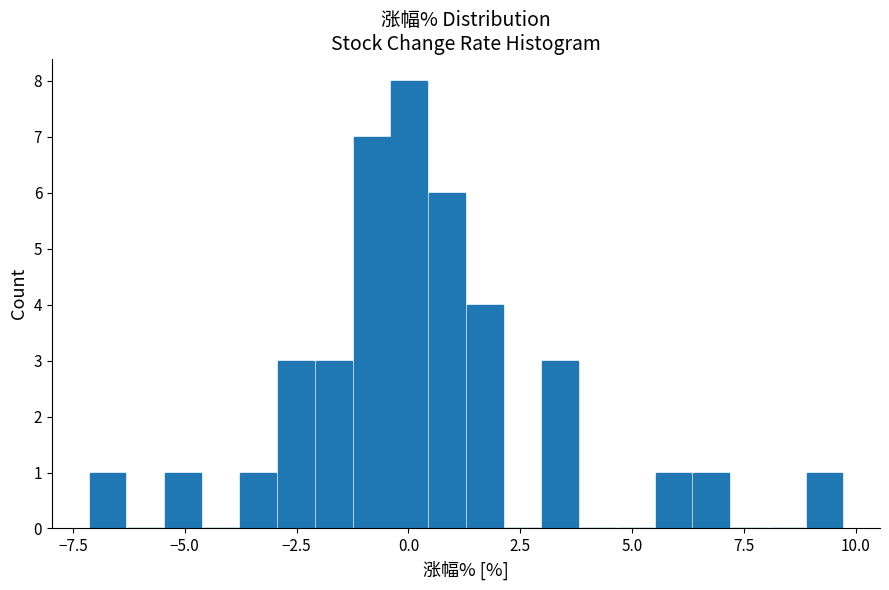

Around what value on the x-axis is the tallest bar? Give the approximate position of its centre, as read against the axis.

0.0